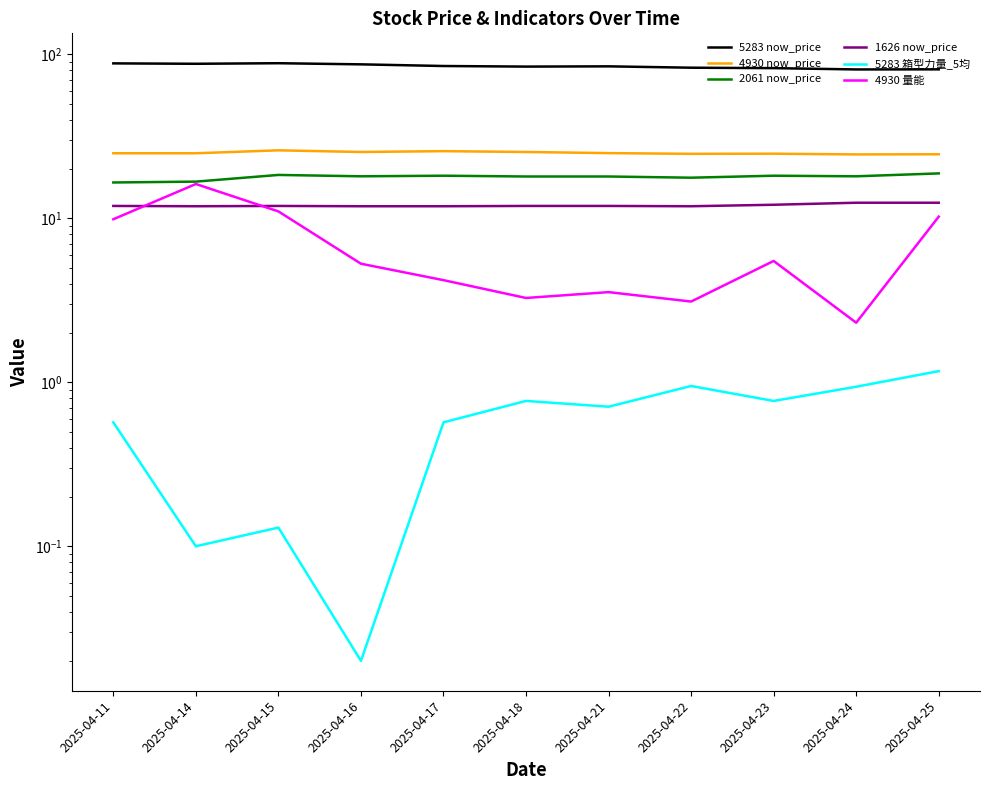

At 2025-04-25, list the series in order from largest to smallest.

5283 now_price, 4930 now_price, 2061 now_price, 1626 now_price, 4930 量能, 5283 箱型力量_5均